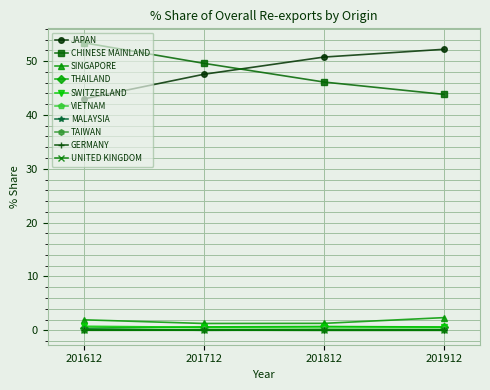

What is the value of the JAPAN point at the 1st from the left?

43.0